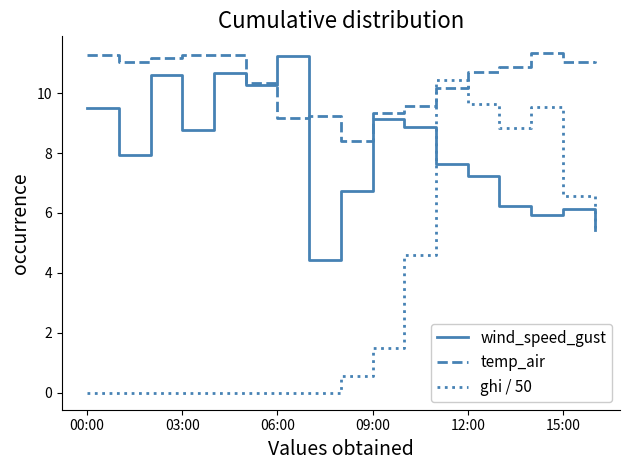

Which series has the largest total across all categories?

temp_air